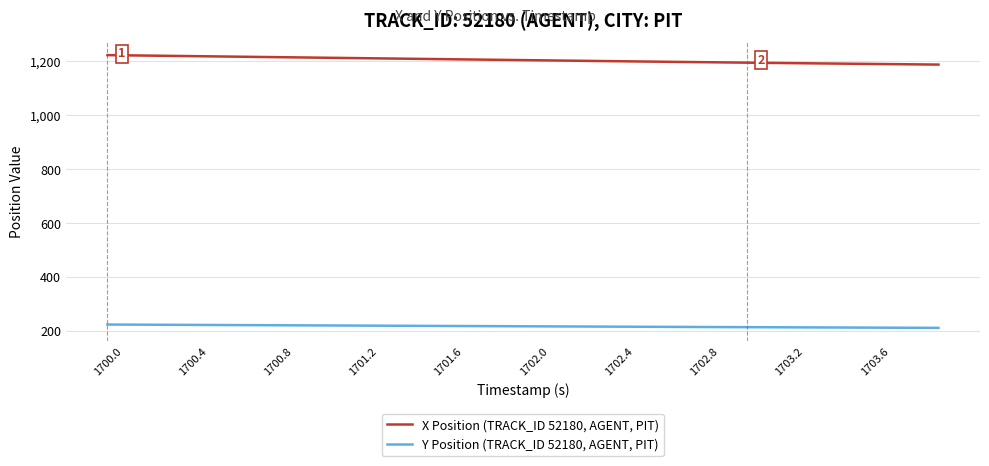

Which series has the largest total across all categories?

X Position (TRACK_ID 52180, AGENT, PIT)